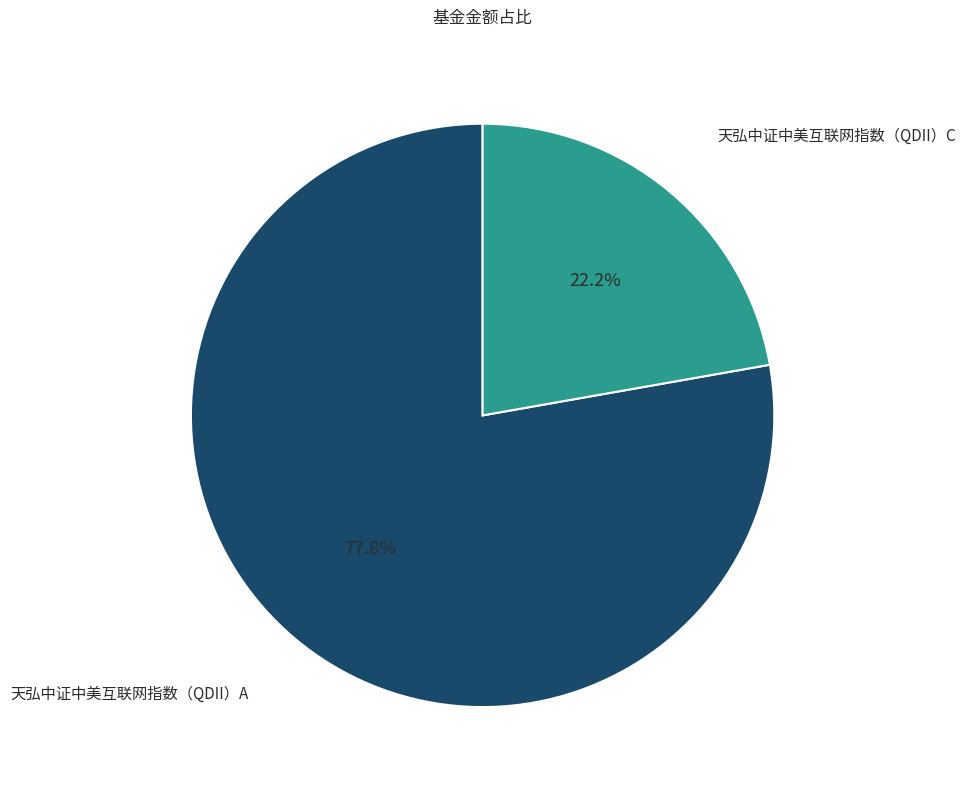

Is there a majority slice in this chart?

Yes